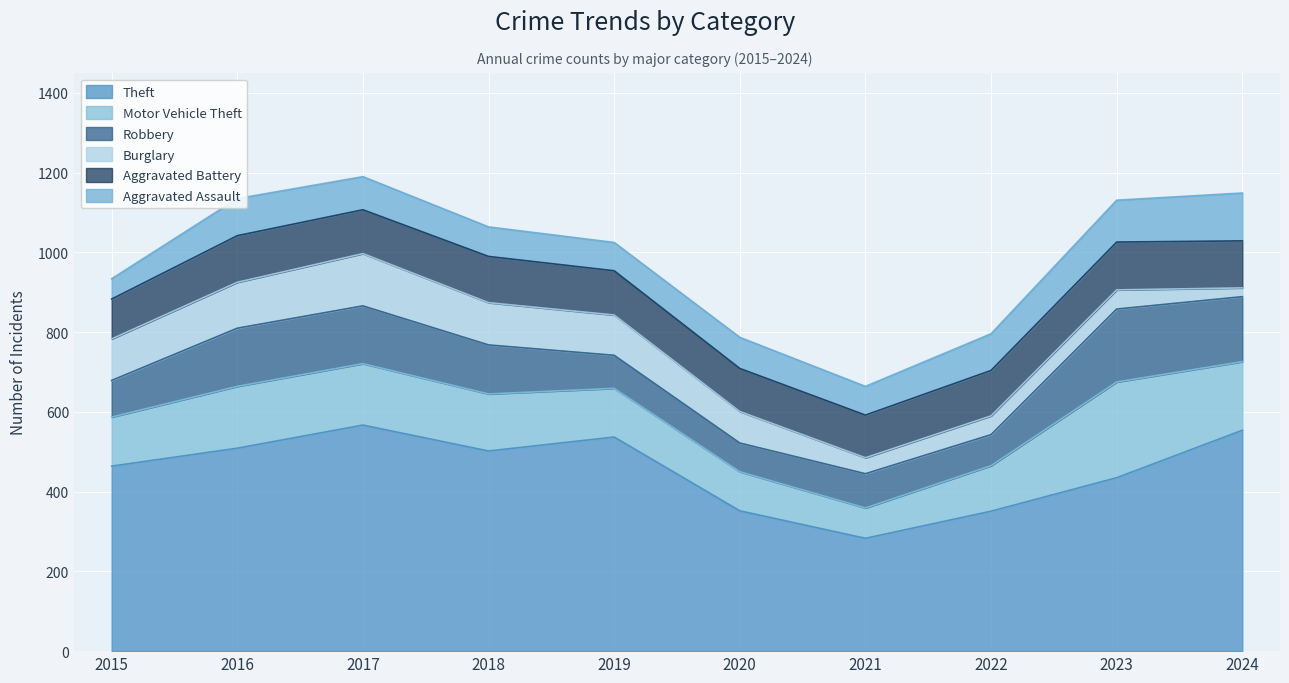

What is the average value of the Robbery series?

117